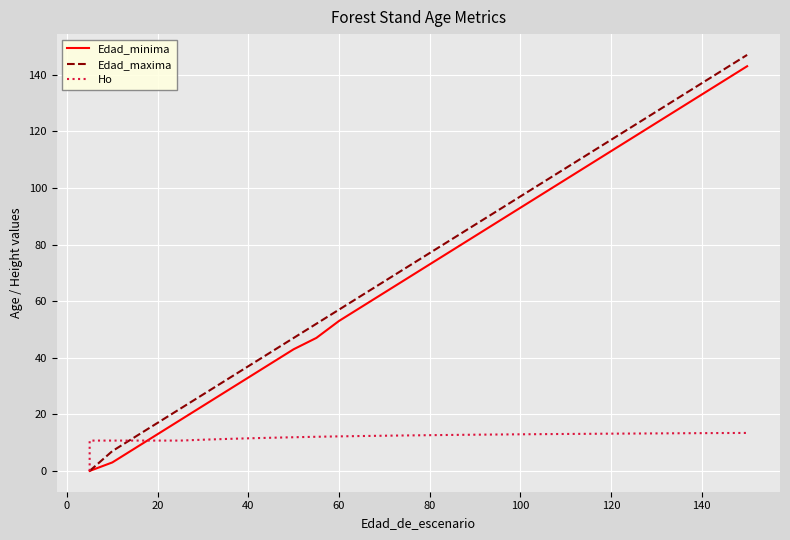

How many positive values does the Ho series have?

30